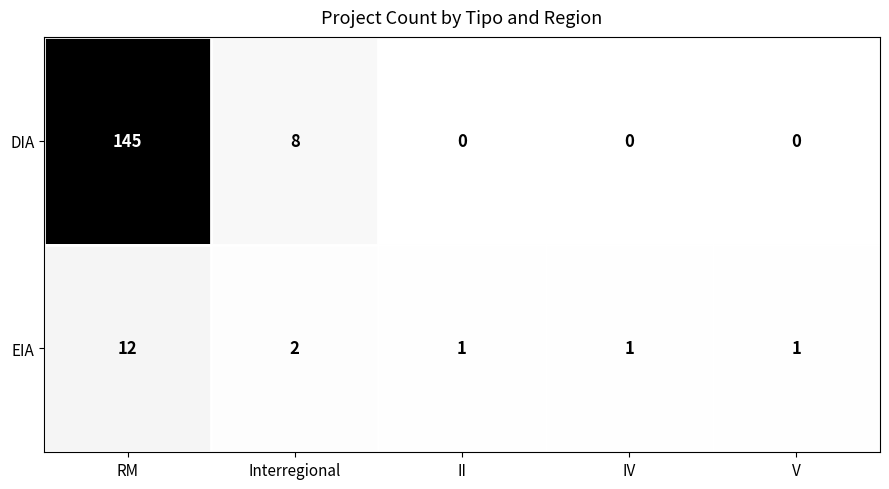

How many series are shown in this chart?

2